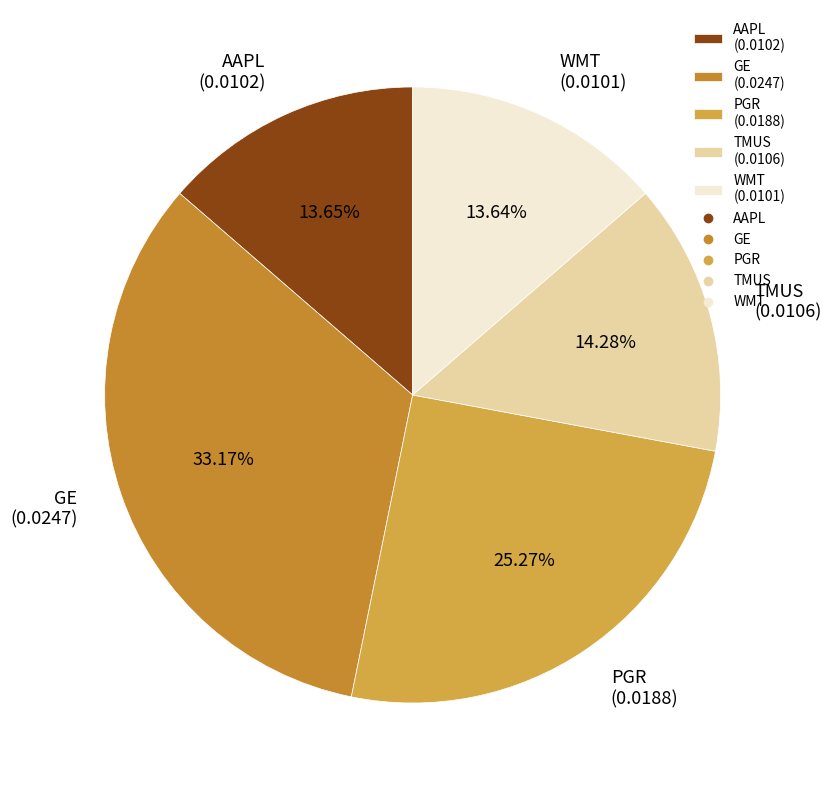

What is the total percentage of AAPL and GE?

46.8%